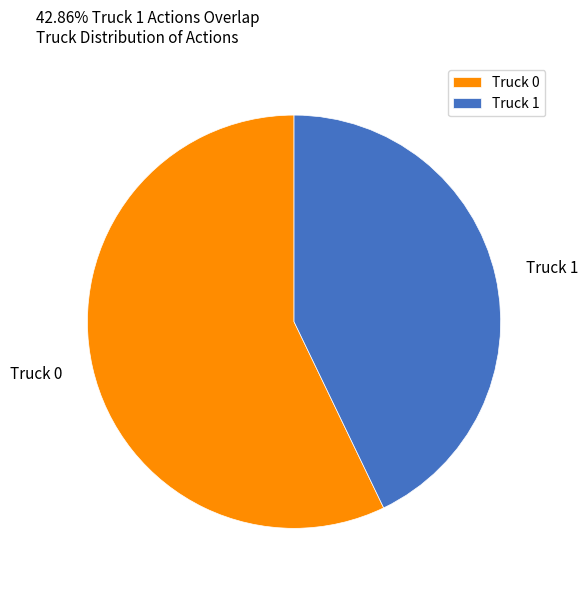

The Truck 0 slice represents 70% of the pie. True or false?

False